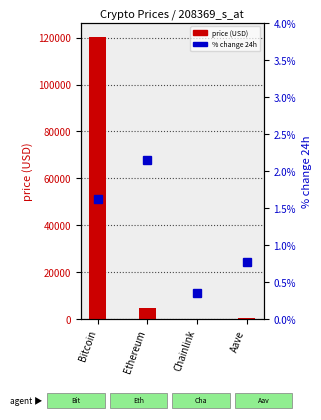

List the series in order of their peak value, highest first.

price, Change24hAgoPct